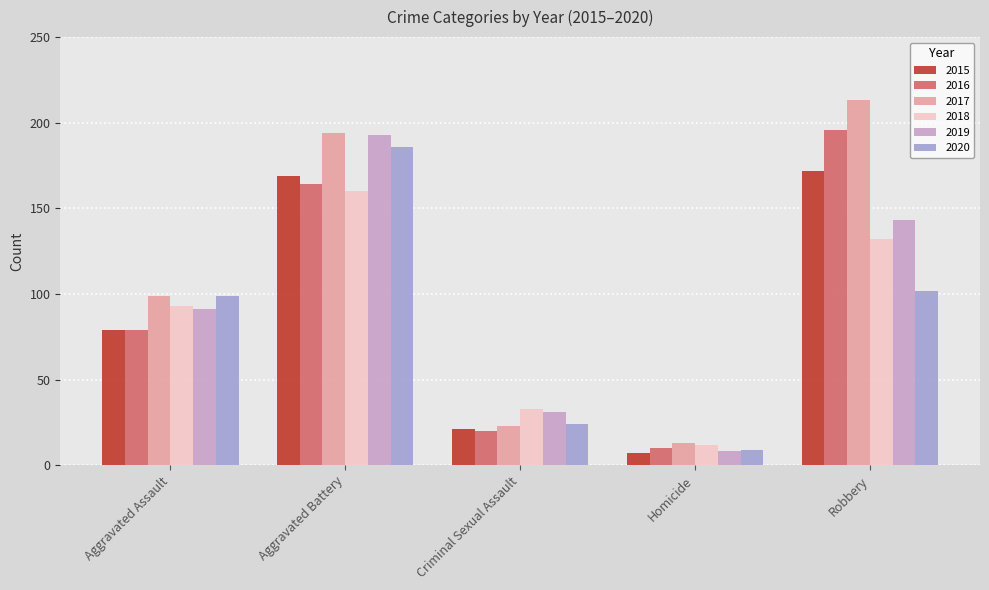

Rank the categories by 2018 value from lowest to highest.

Homicide, Criminal Sexual Assault, Aggravated Assault, Robbery, Aggravated Battery